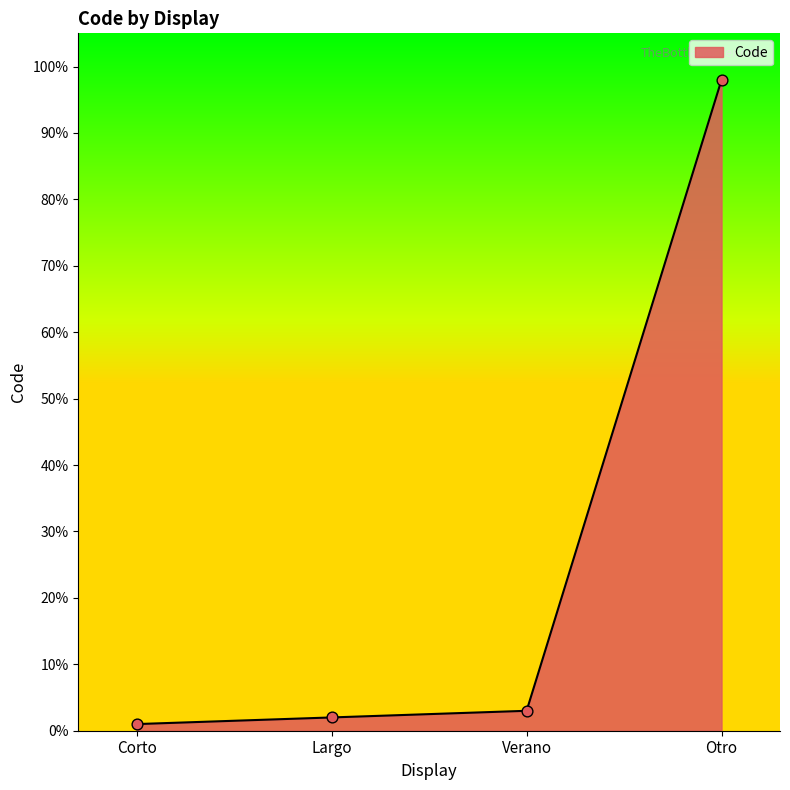

Which has a higher value, Otro or Largo?

Otro